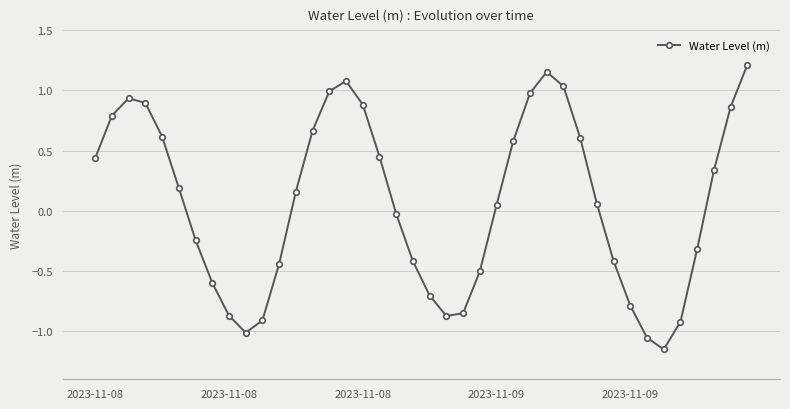

How many points are higher than both their immediate neighbors (excluding endpoints)?

3